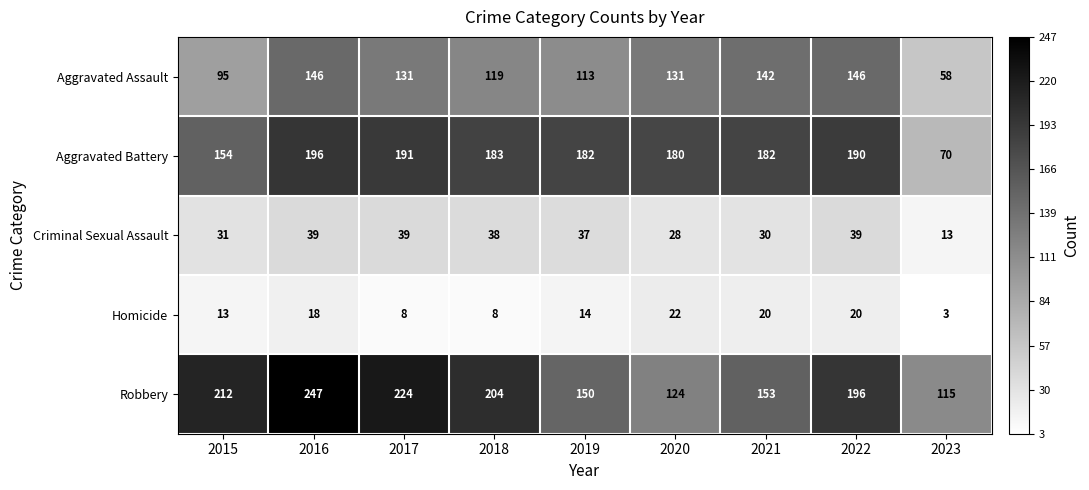

What is the difference between the second highest and minimum values in the Aggravated Assault series?

88